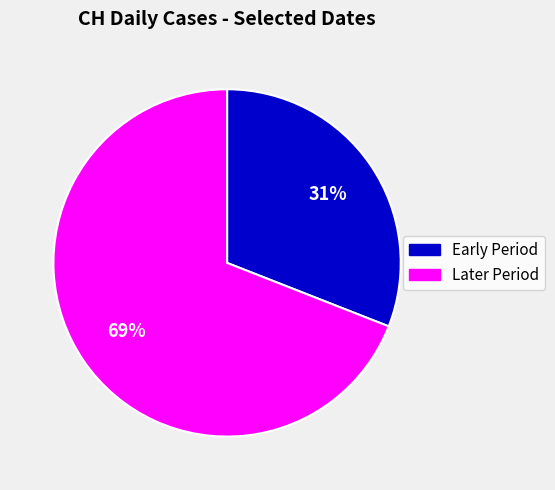

To the nearest percent, what percentage of the pie is Later Period?

69%